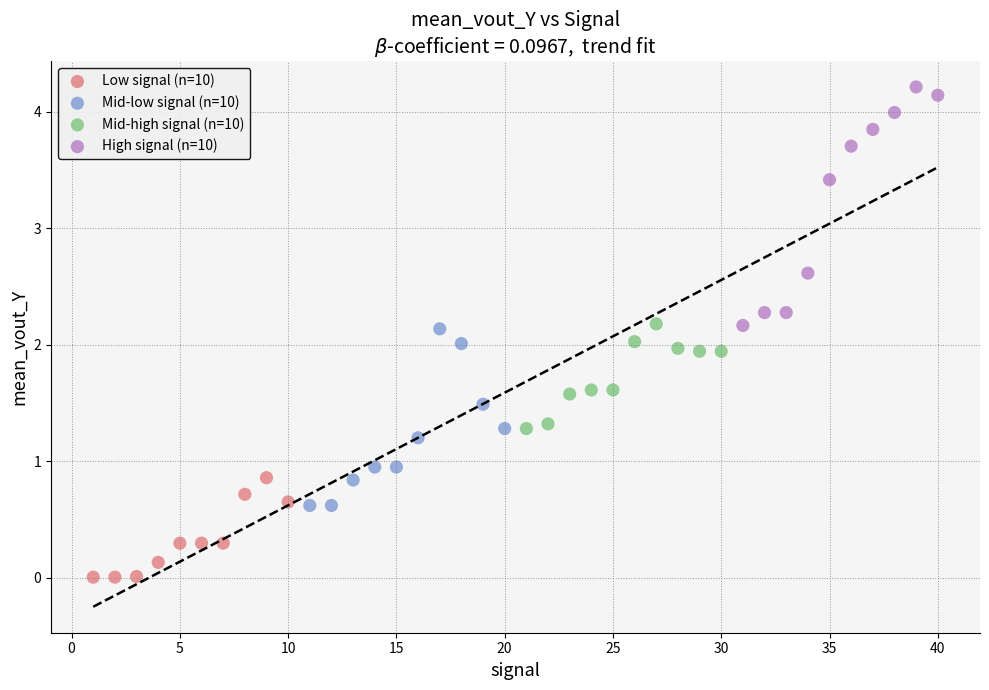

Which series reaches the minimum Y coordinate?

Low signal (n=10)